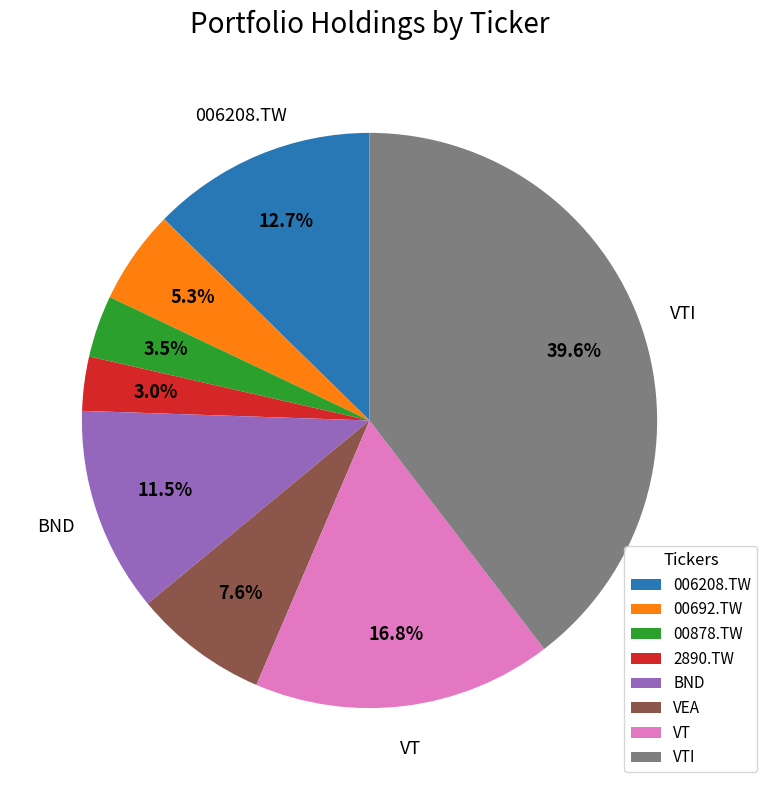

How many segments does this pie chart have?

8